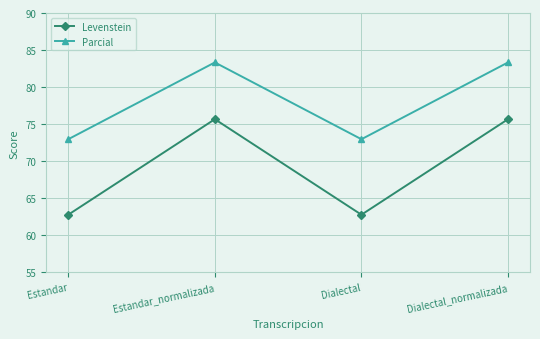

The Parcial series shows 50.1 at Dialectal. True or false?

False